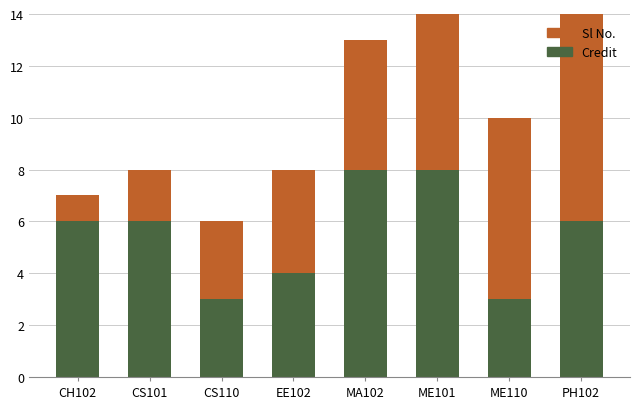

The value of Credit at CS110 is 1. True or false?

False